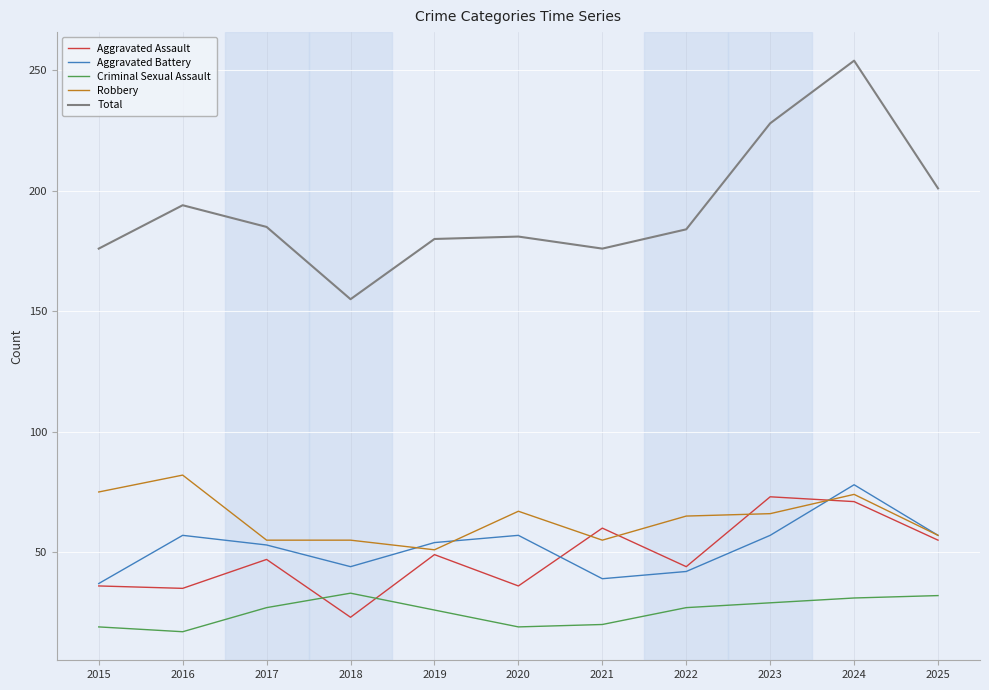

What are all the series names shown in the legend?

Aggravated Assault, Aggravated Battery, Criminal Sexual Assault, Robbery, Total